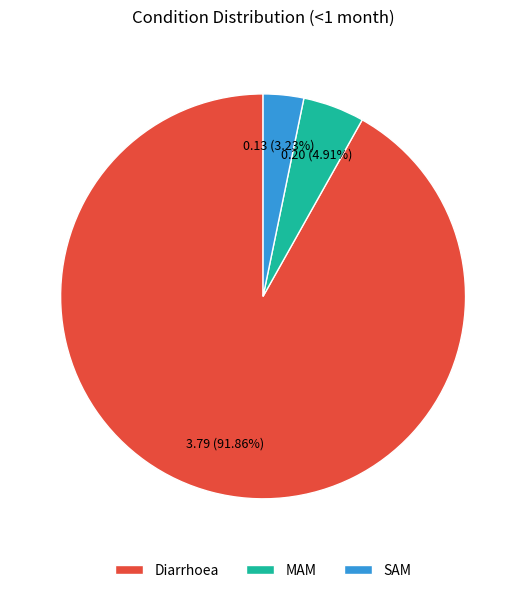

Rank the categories by value from highest to lowest.

Diarrhoea, MAM, SAM